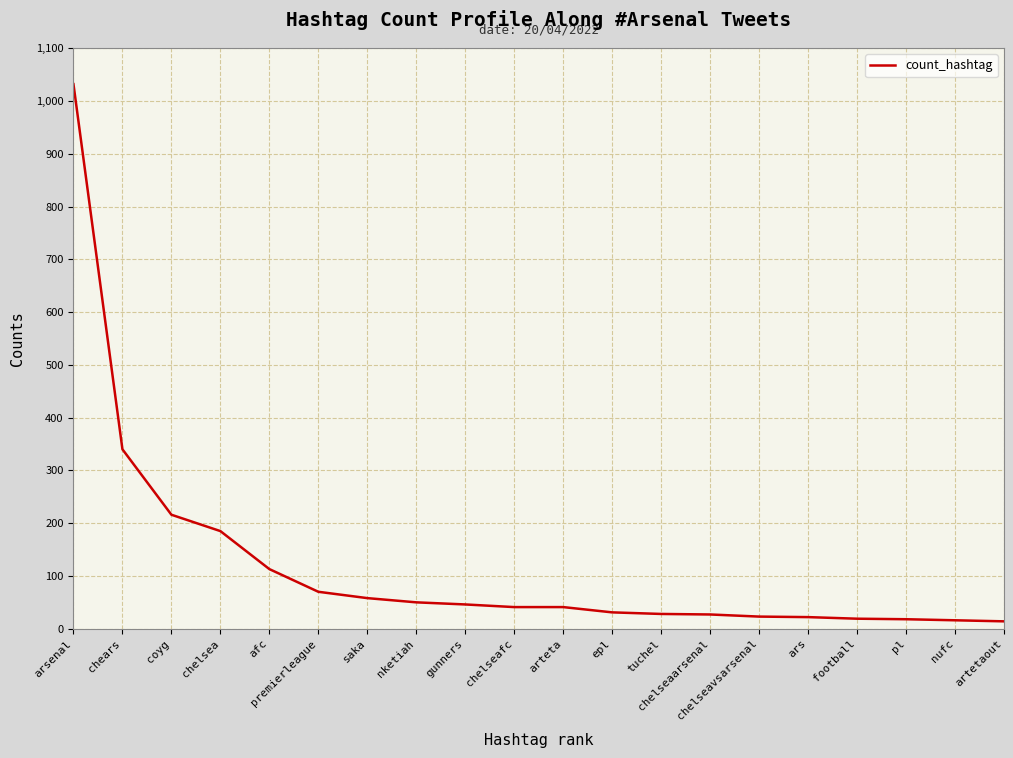

At which category does the chart reach its peak across all series?

arsenal